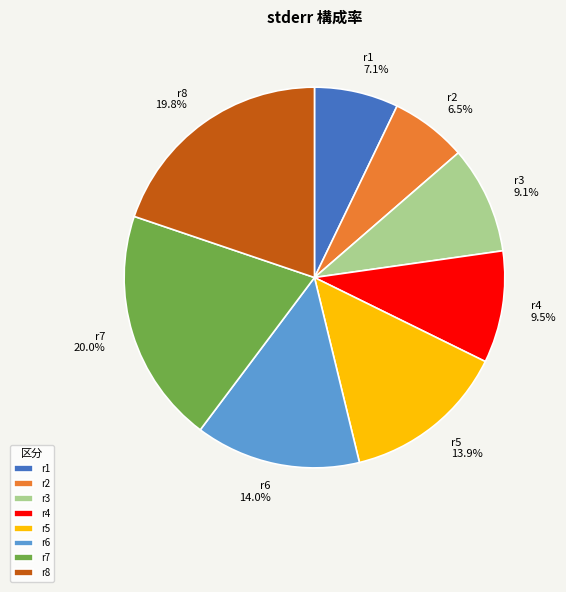

Is r6 the majority of the pie?

No